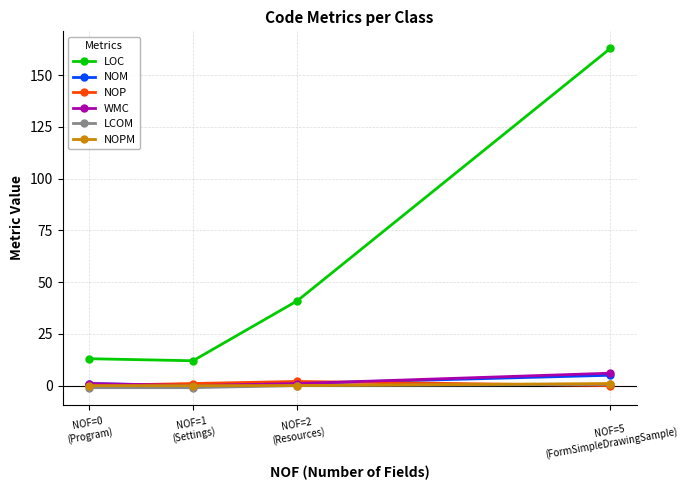

Which series has the largest total across all categories?

LOC